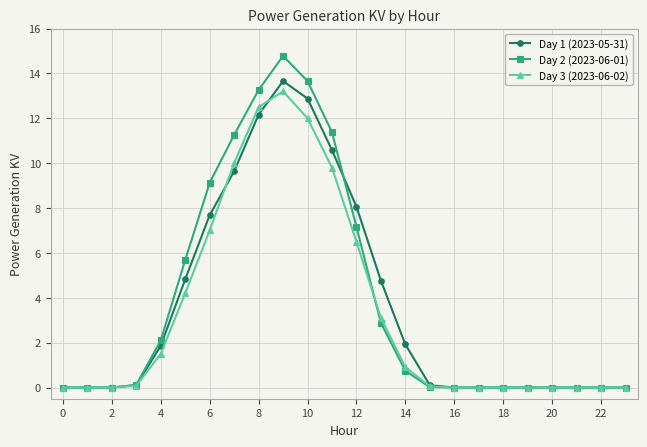

True or false: Day 2 (2023-06-01) has more than 0 interior local peaks.

True